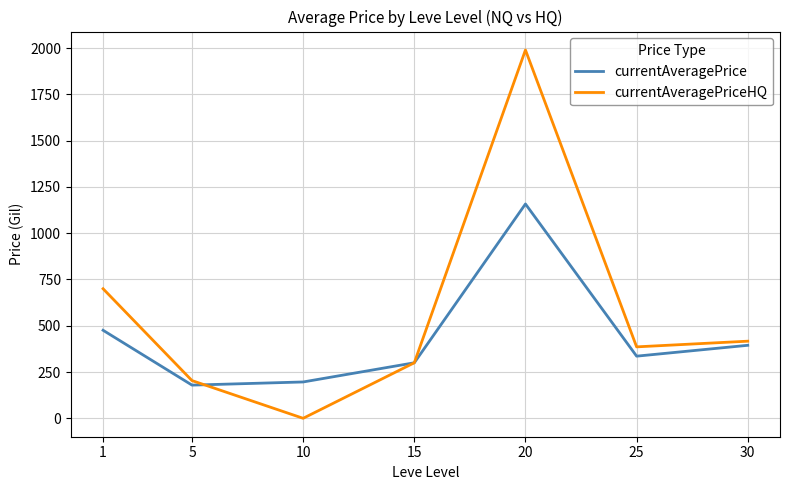

The value of currentAveragePriceHQ at 10 is -791.7. True or false?

False